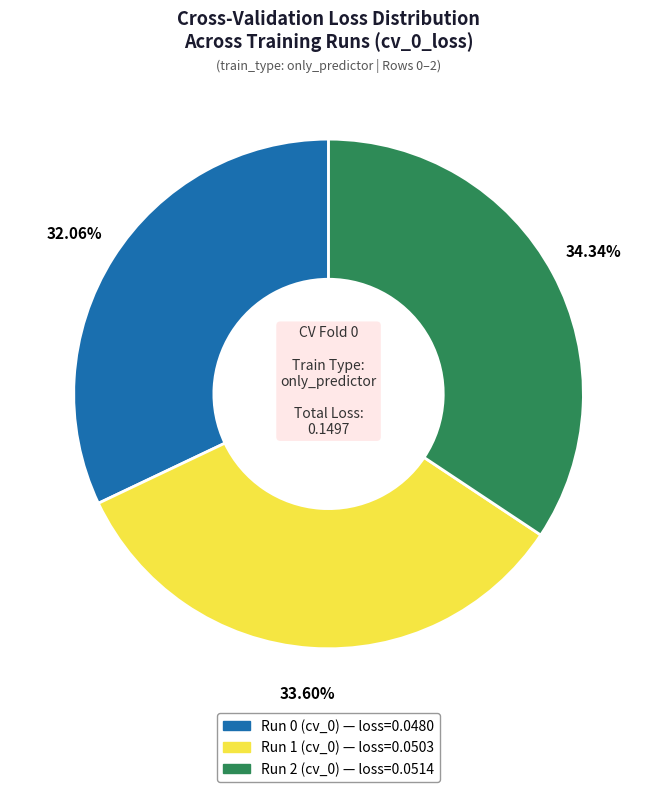

To the nearest percent, what is the difference between the largest and smallest slice percentages?

2%